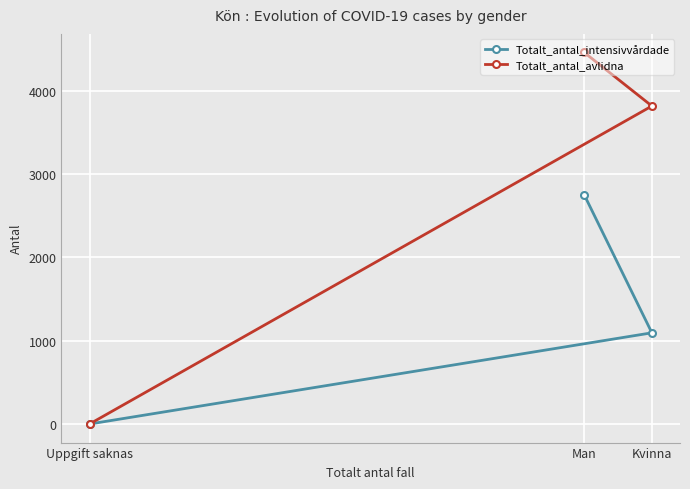

Which series has the widest spread of values?

Totalt_antal_avlidna